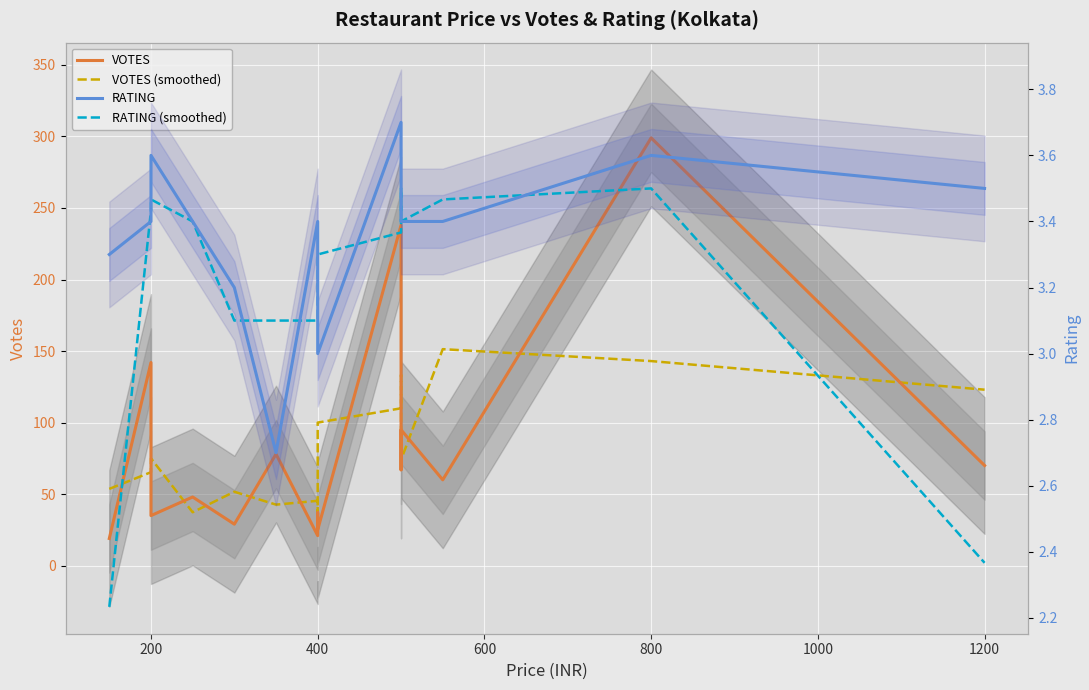

Where does the VOTES series first go above 60?

200